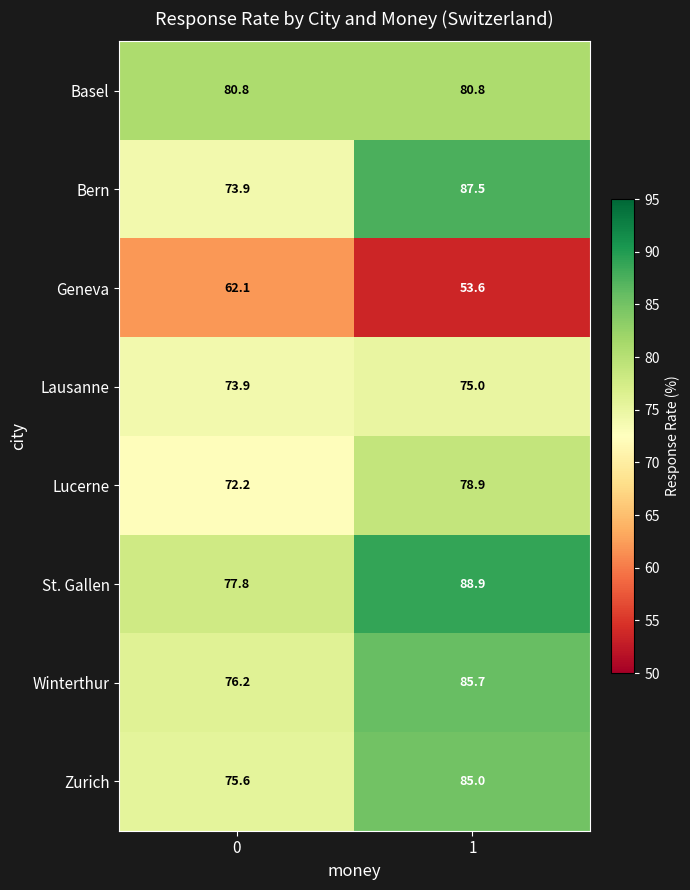

What value does the Basel series have at 0?

80.8